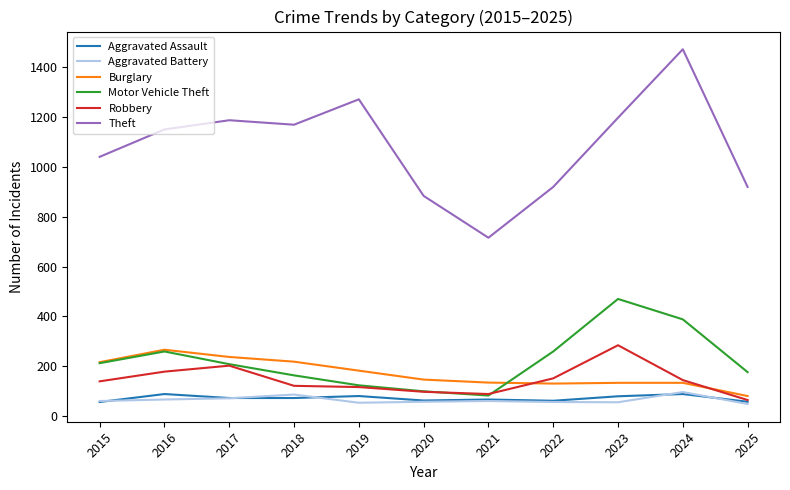

What is the sum of the Motor Vehicle Theft values at 2015 and 2016?

471